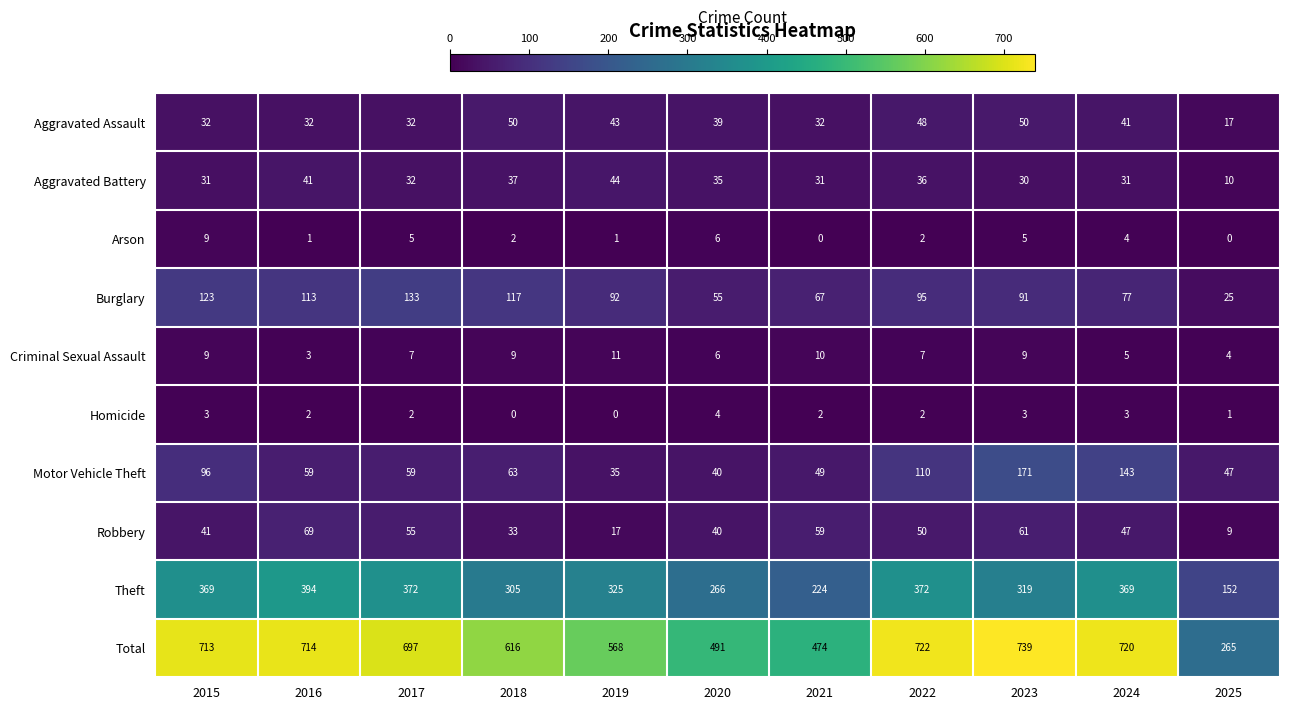

What is the difference between the second highest and minimum values in the Aggravated Battery series?

31